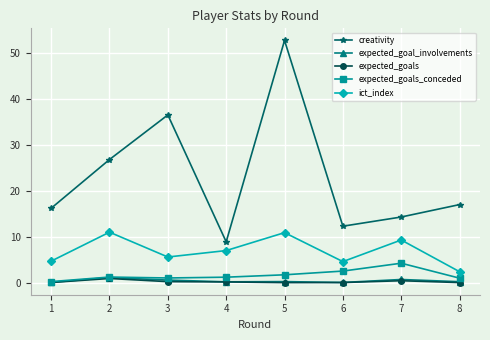

What is the average value of the expected_goals_conceded series?

1.7